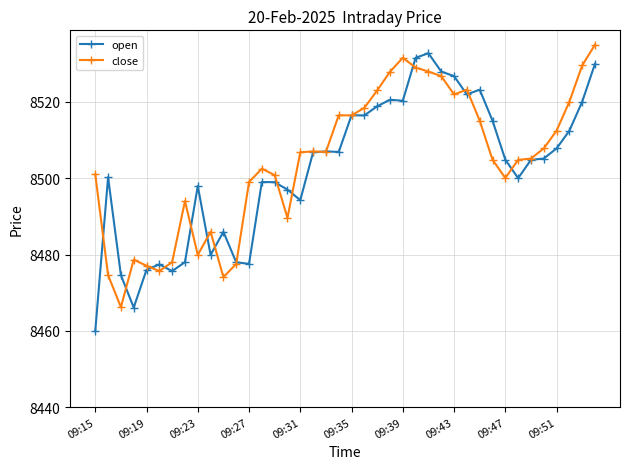

What is the value of the open point at the 31st from the left?

8523.2